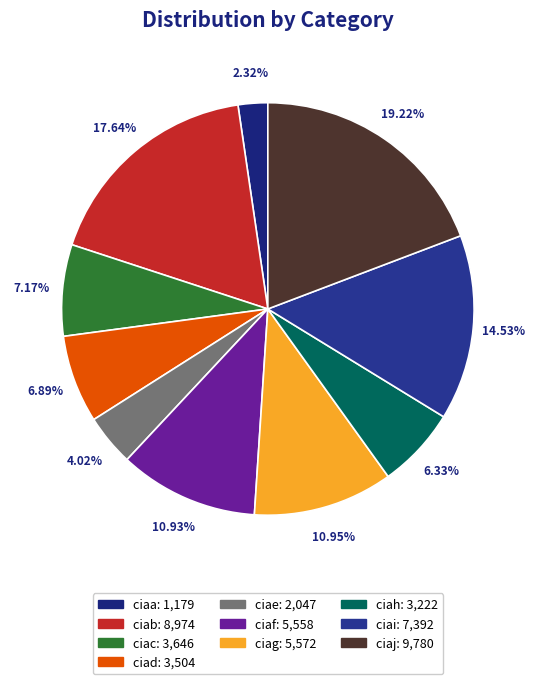

What percentage is NOT represented by ciad?

93.1%